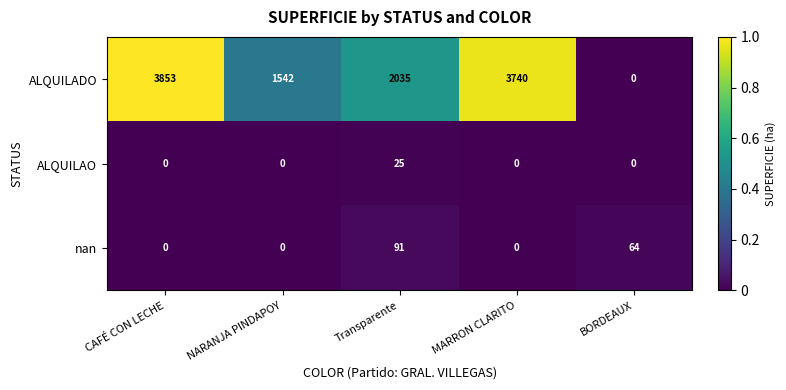

Which series has the largest total across all categories?

ALQUILADO